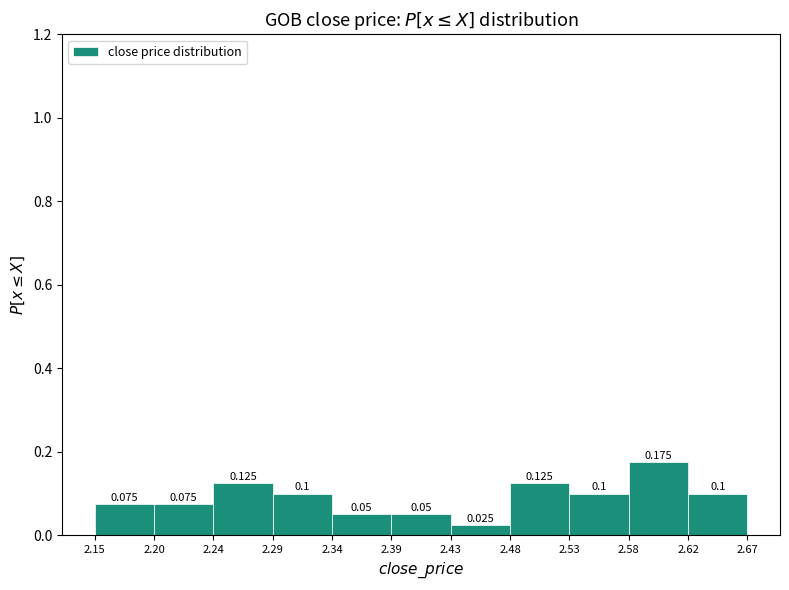

Which range on the x-axis has the tallest bar?

2.58 to 2.62